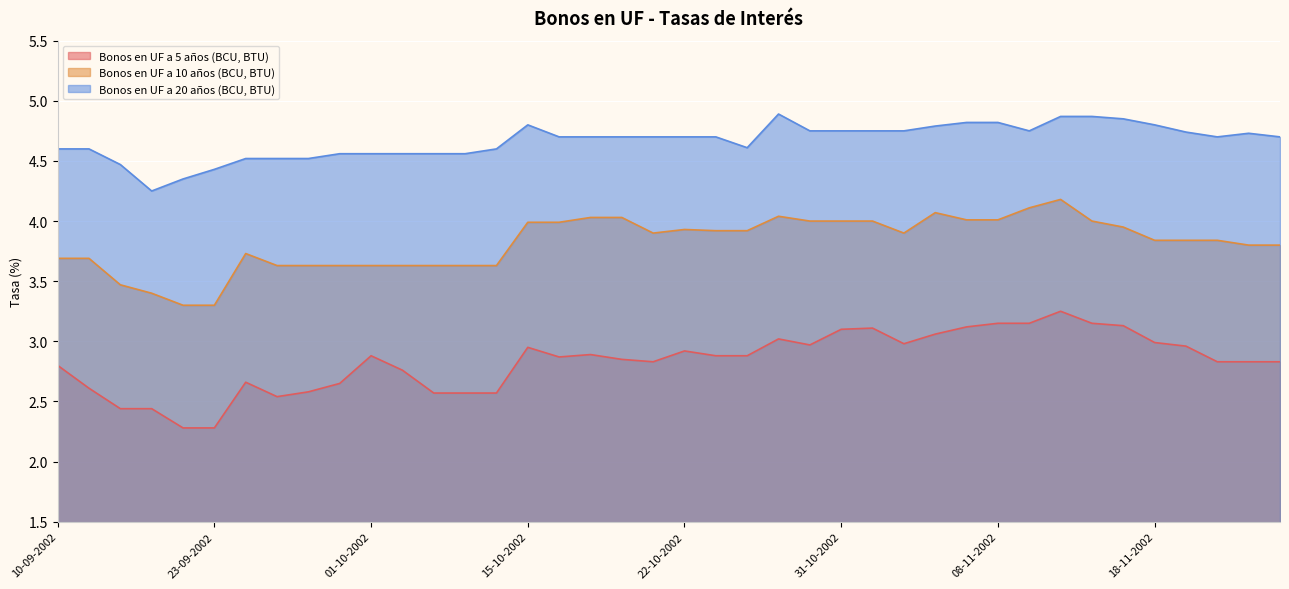

At which label does Bonos en UF a 5 años (BCU, BTU) reach its peak?

12-11-2002